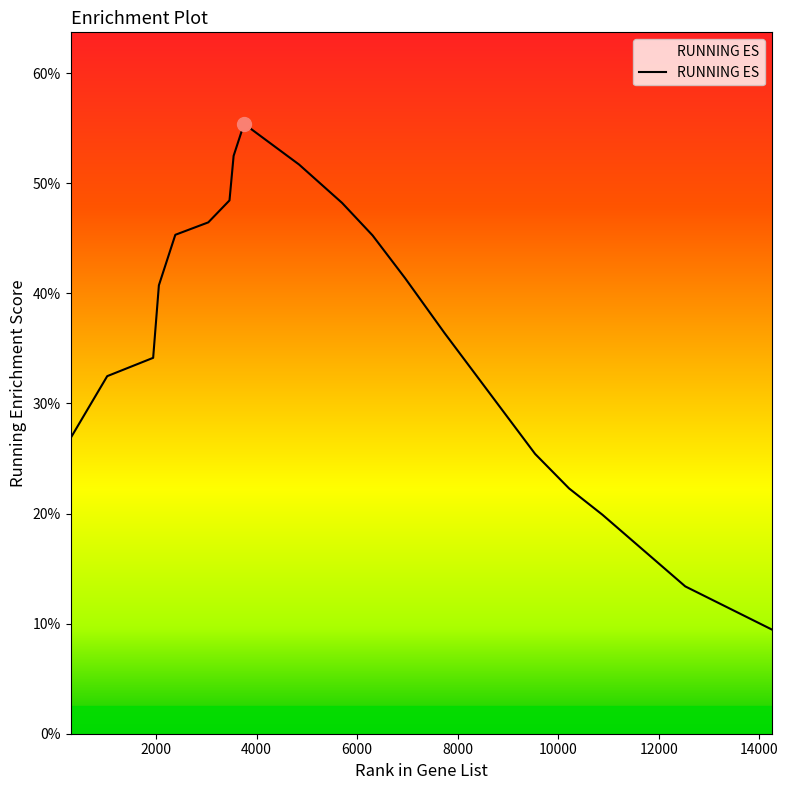

Is this an area chart (filled region under the line)?

Yes